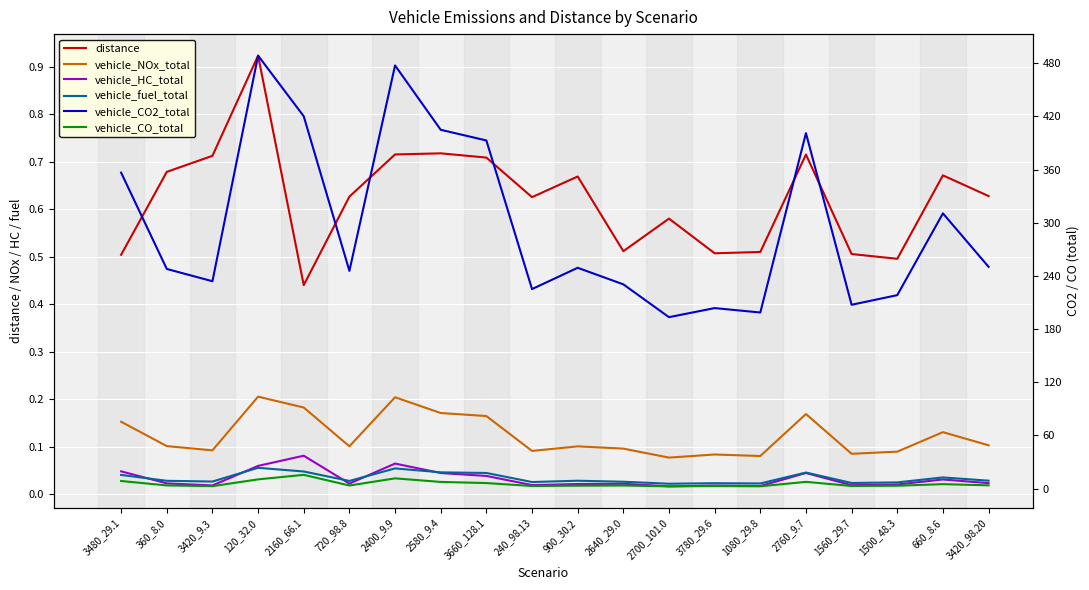

The value of vehicle_HC_total at 2400_9.9 is 0.1. True or false?

True